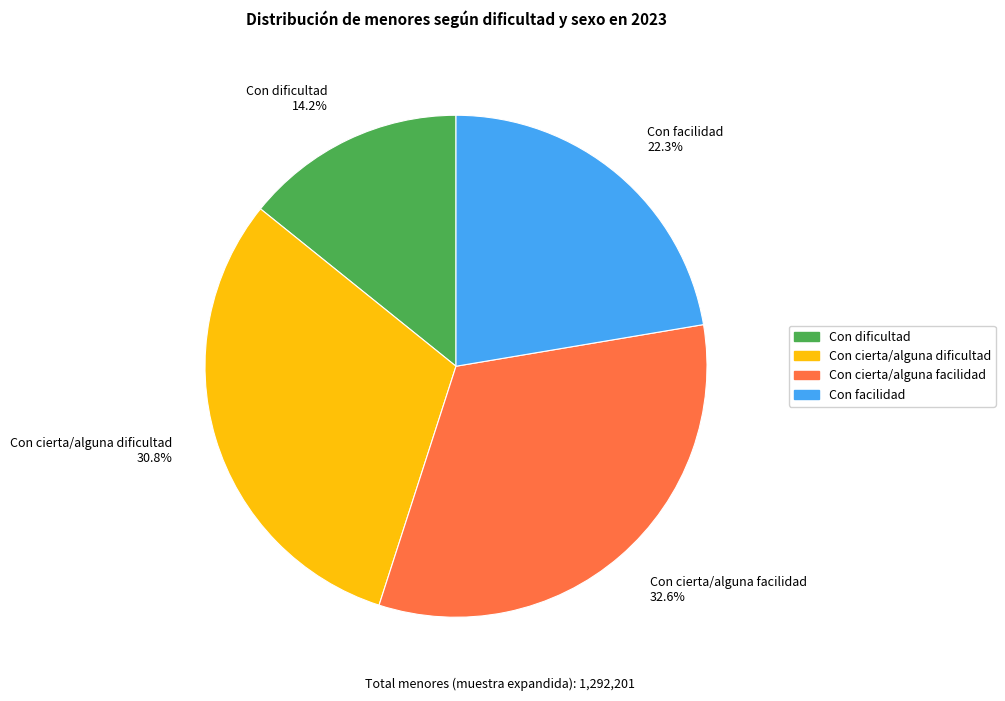

Which category has the smallest portion of the pie?

Con dificultad